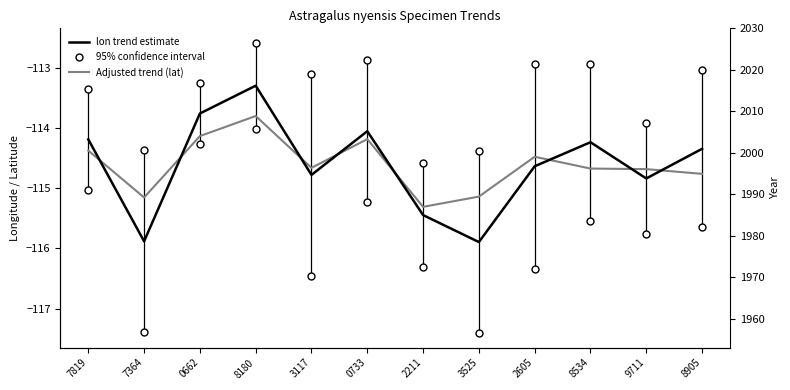

Does the chart display data point markers on the line(s)?

No